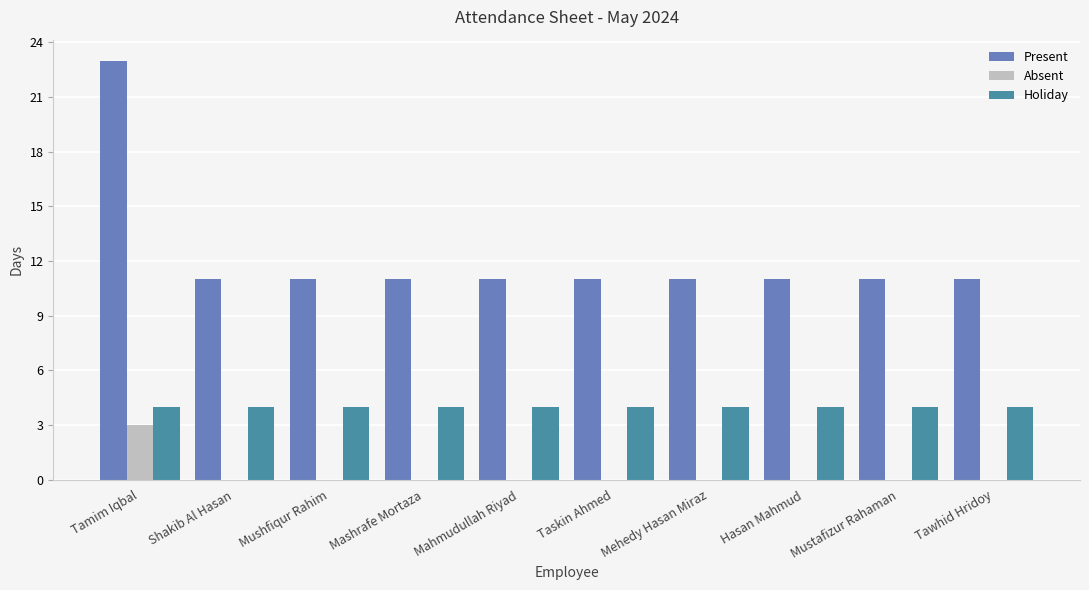

What is the greatest value displayed?

23